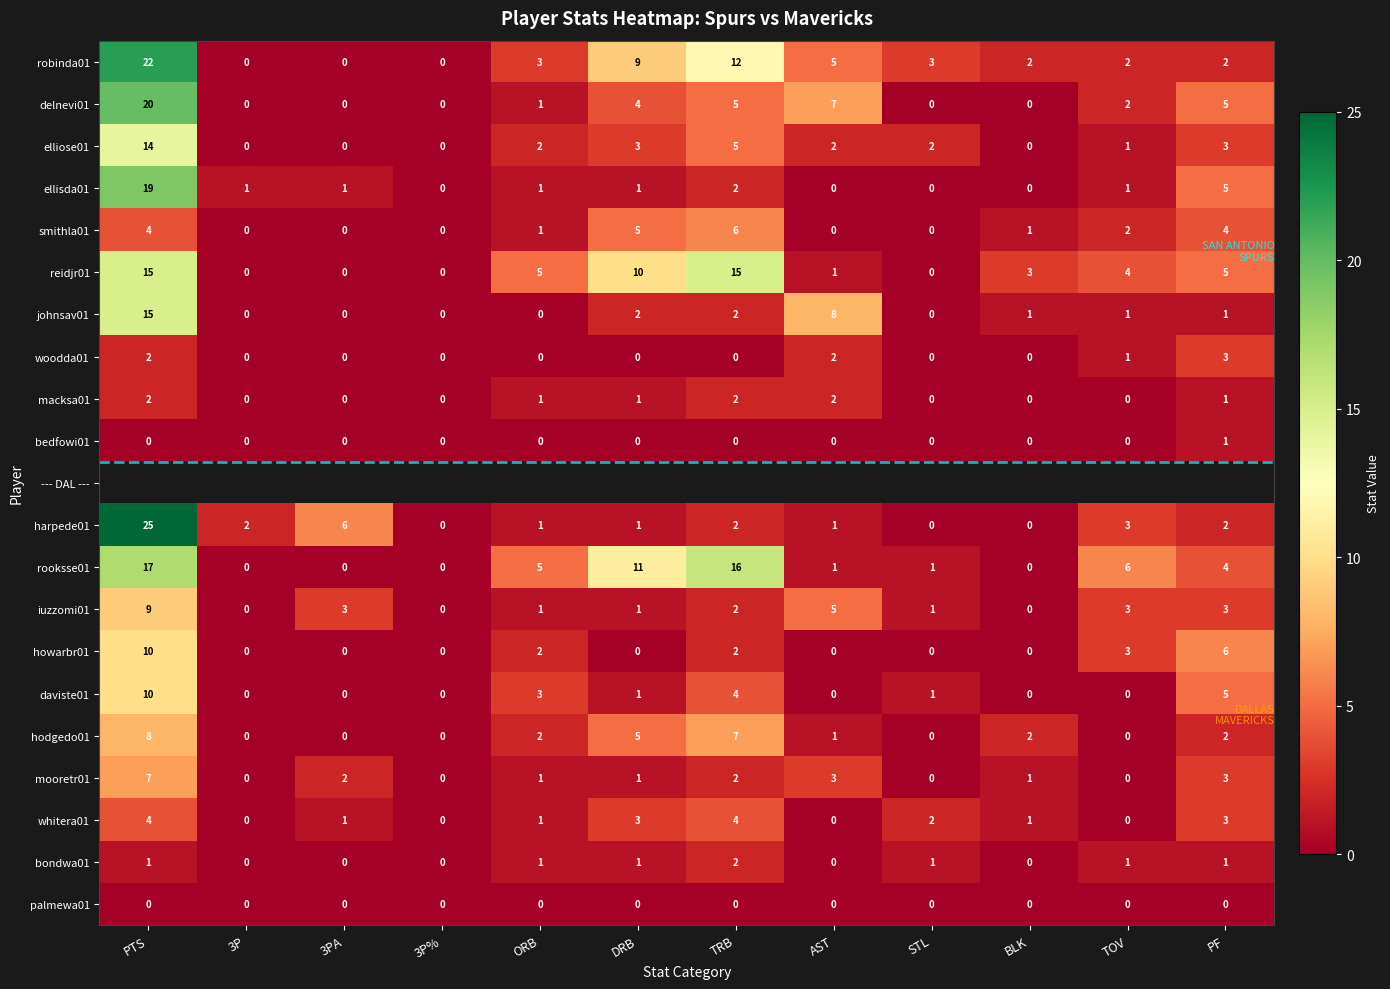

Count the number of data series in this chart.

21